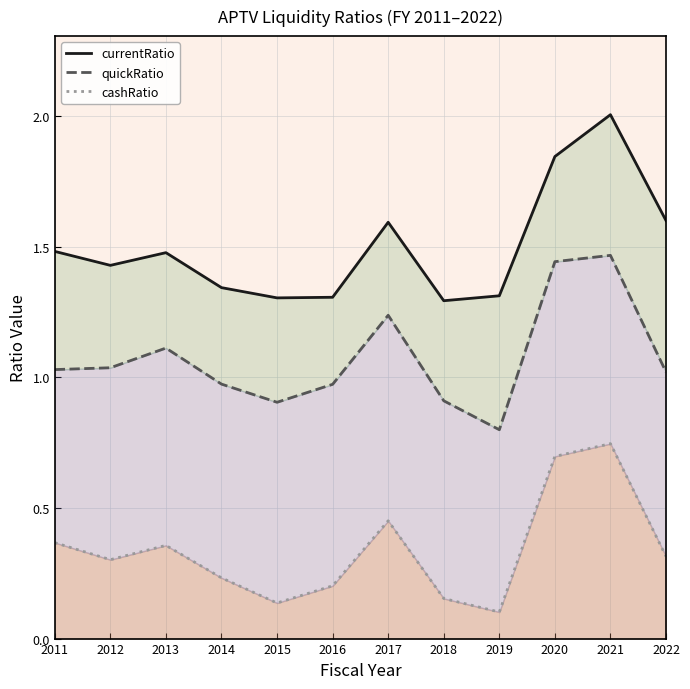

What is the greatest value displayed?

2.0